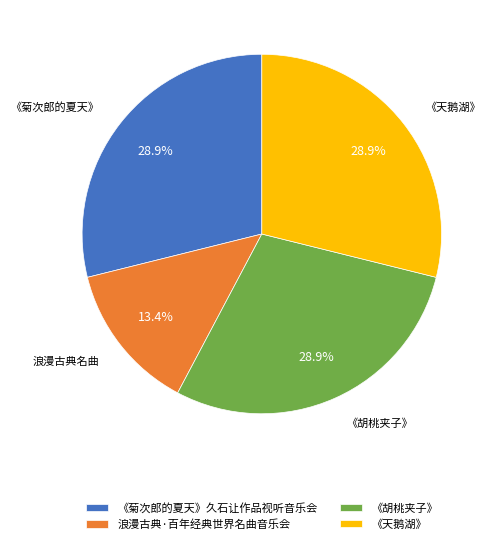

Which category has the smallest portion of the pie?

浪漫古典·百年经典世界名曲音乐会